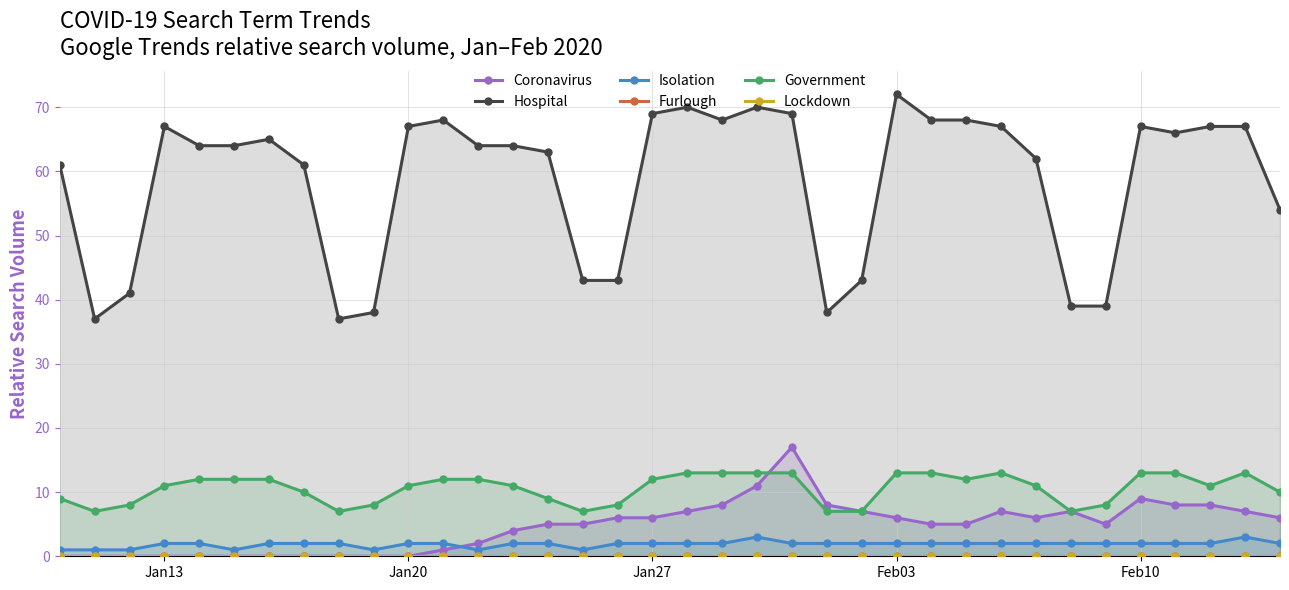

True or false: Isolation and Hospital cross at least once.

False